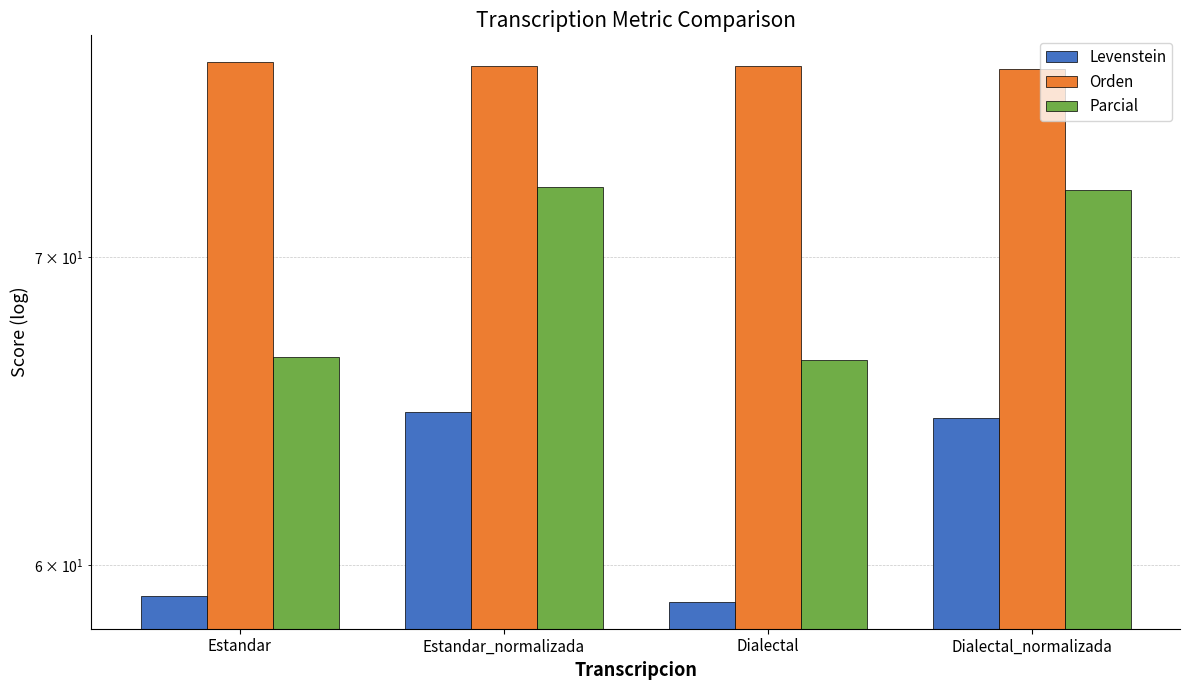

At which label does Levenstein first exceed 64?

Estandar_normalizada